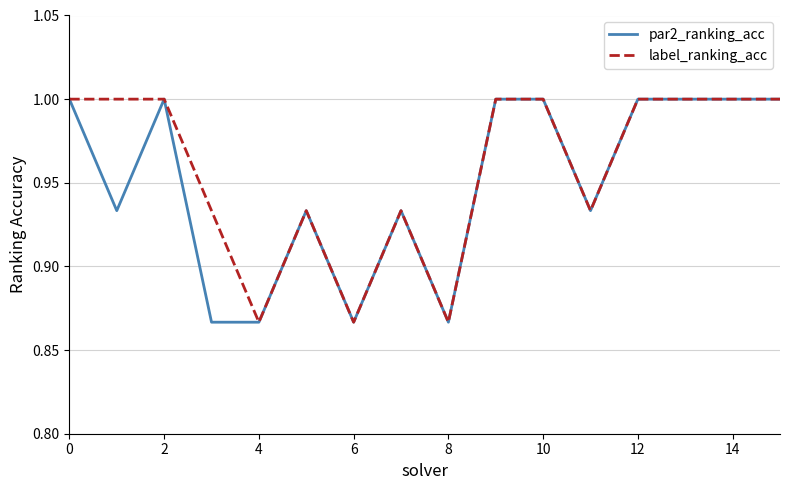

What is the maximum value shown in the chart?

1.0